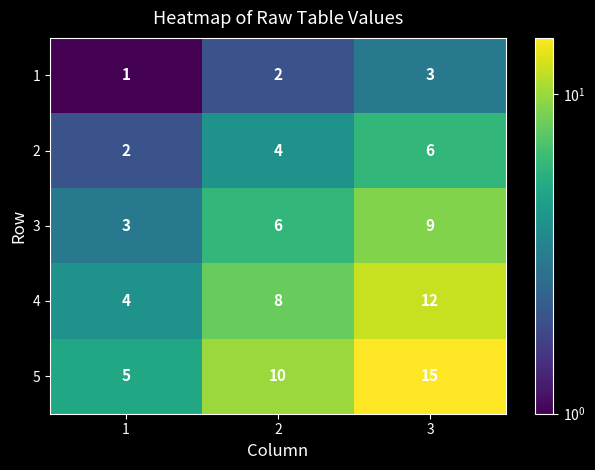

Count the number of categories in the chart.

3